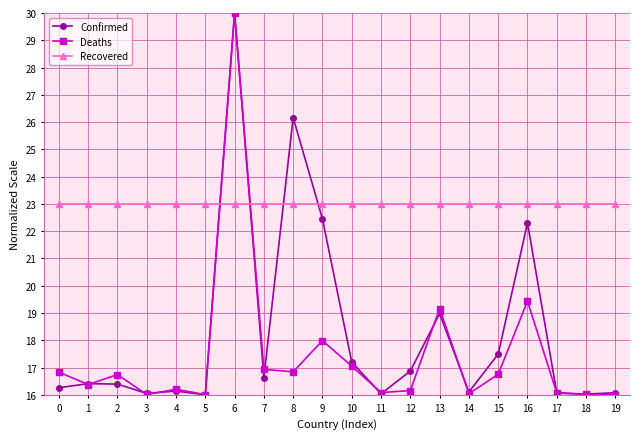

What is the minimum value for Deaths?

16.0